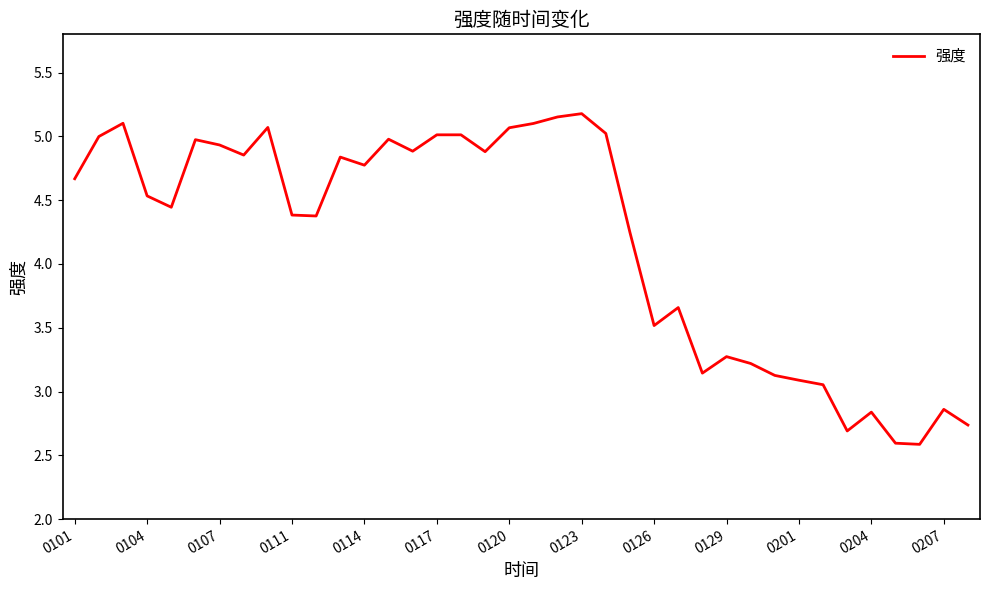

What is the smallest value displayed?

2.6